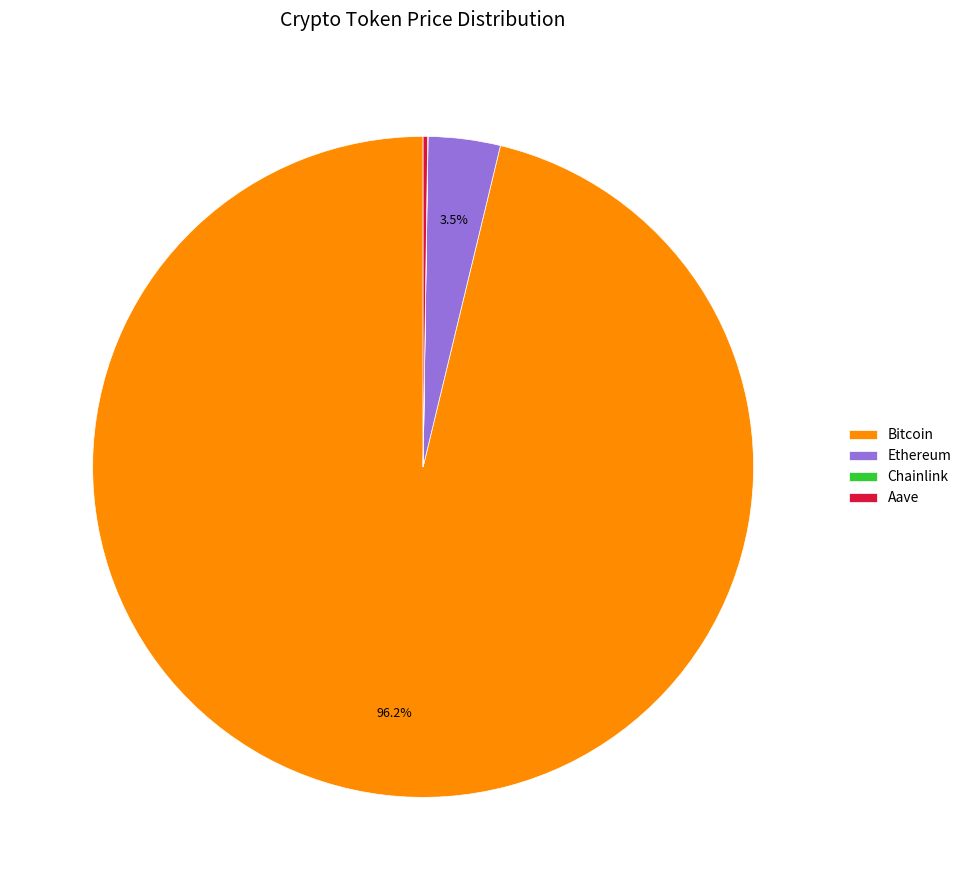

Is the sum of Ethereum and Bitcoin greater than half?

Yes